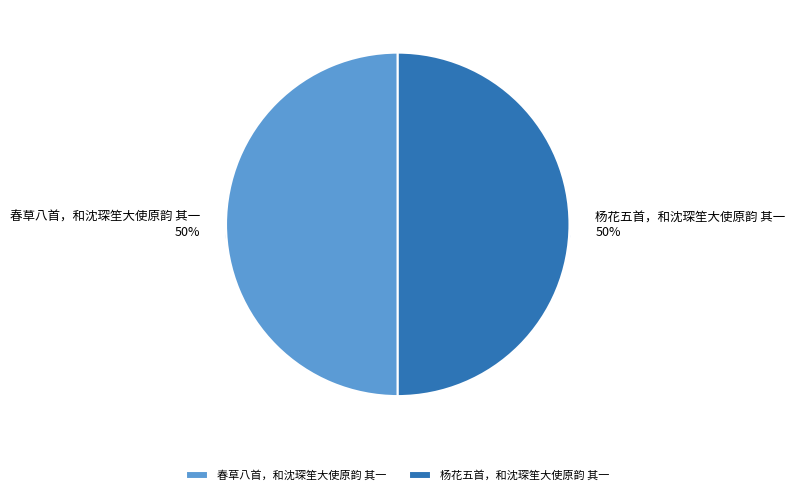

Is there a majority slice in this chart?

Yes